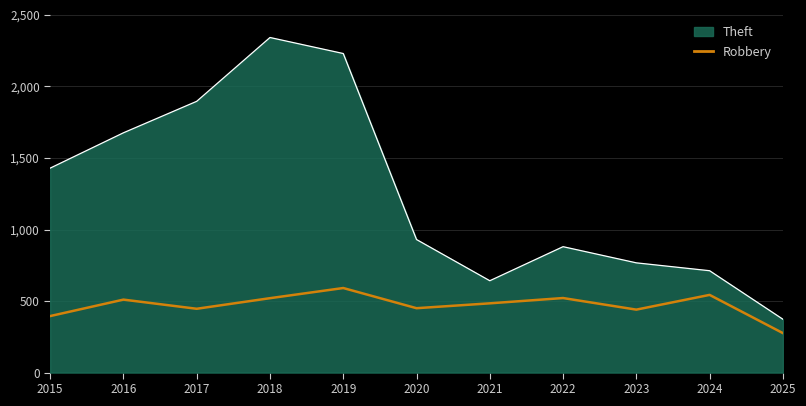

Which category has the lowest value across all series?

2025